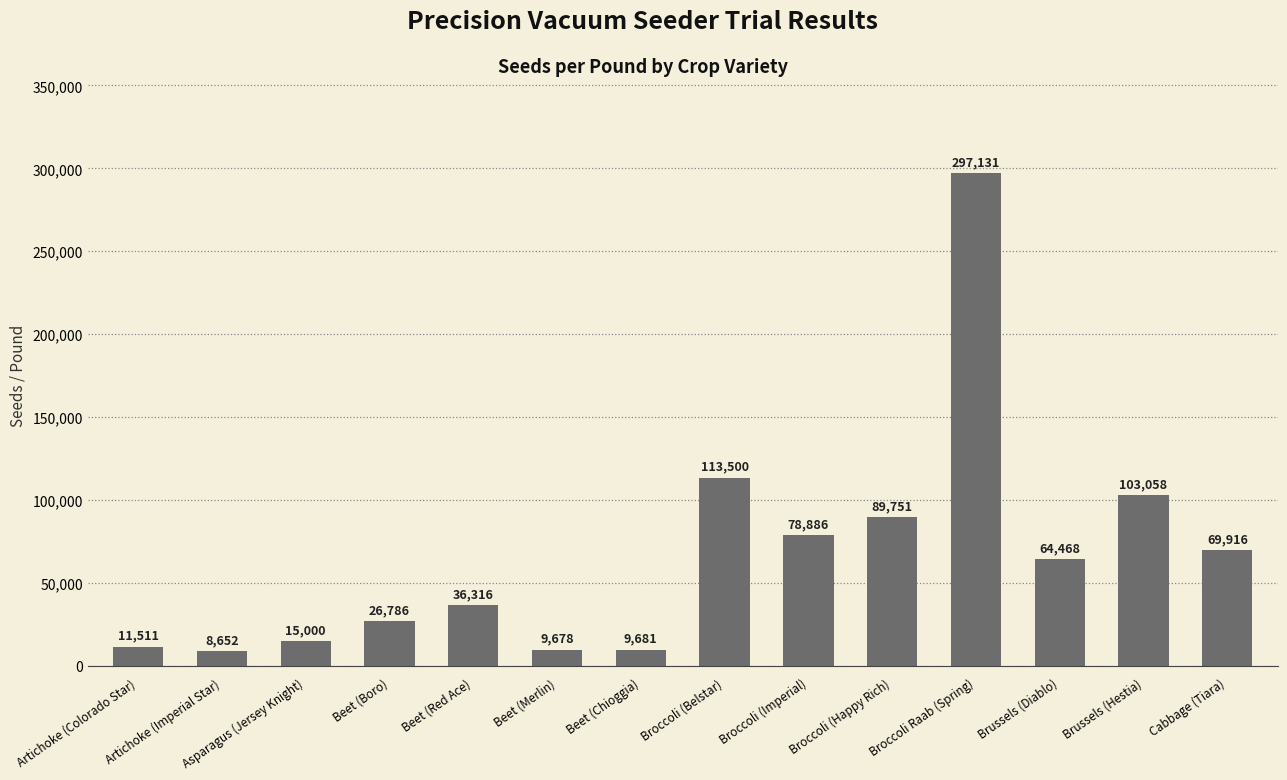

Reading left to right, what are all the values shown in this chart?

Artichoke (Colorado Star)=11511	Artichoke (Imperial Star)=8652	Asparagus (Jersey Knight)=15000	Beet (Boro)=26786	Beet (Red Ace)=36316	Beet (Merlin)=9678	Beet (Chioggia)=9681	Broccoli (Belstar)=113500	Broccoli (Imperial)=78886	Broccoli (Happy Rich)=89751	Broccoli Raab (Spring)=297131	Brussels (Diablo)=64468	Brussels (Hestia)=103058	Cabbage (Tiara)=69916